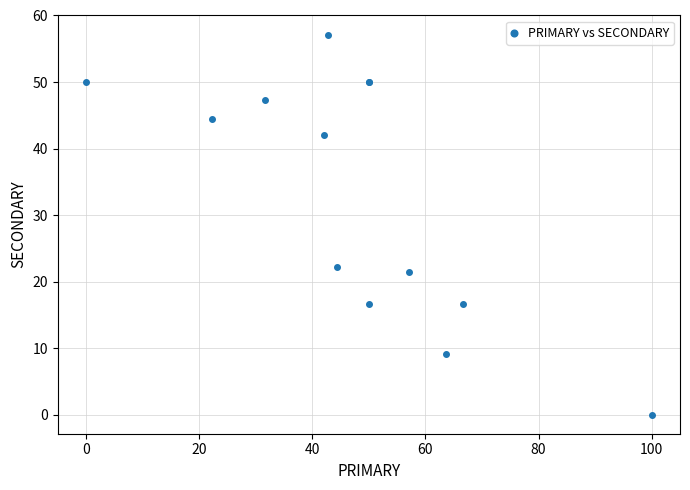

What Y value in the scatter plot is closest to 28?

22.2